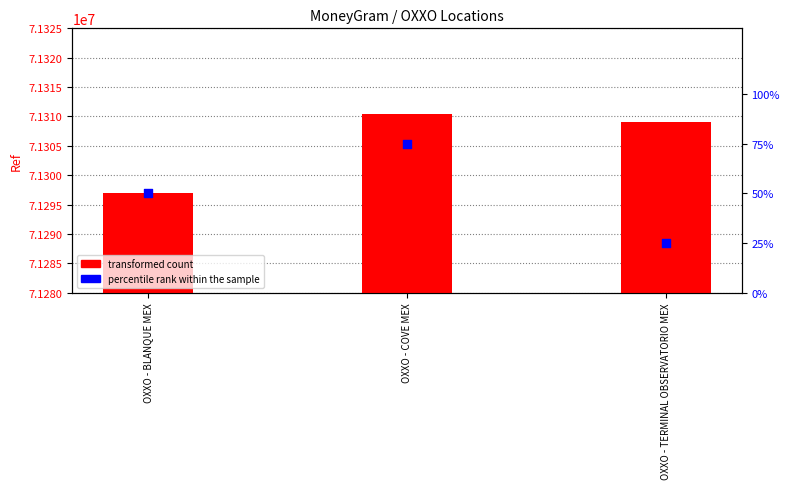

Which series has the largest Y range (max minus min)?

transformed count